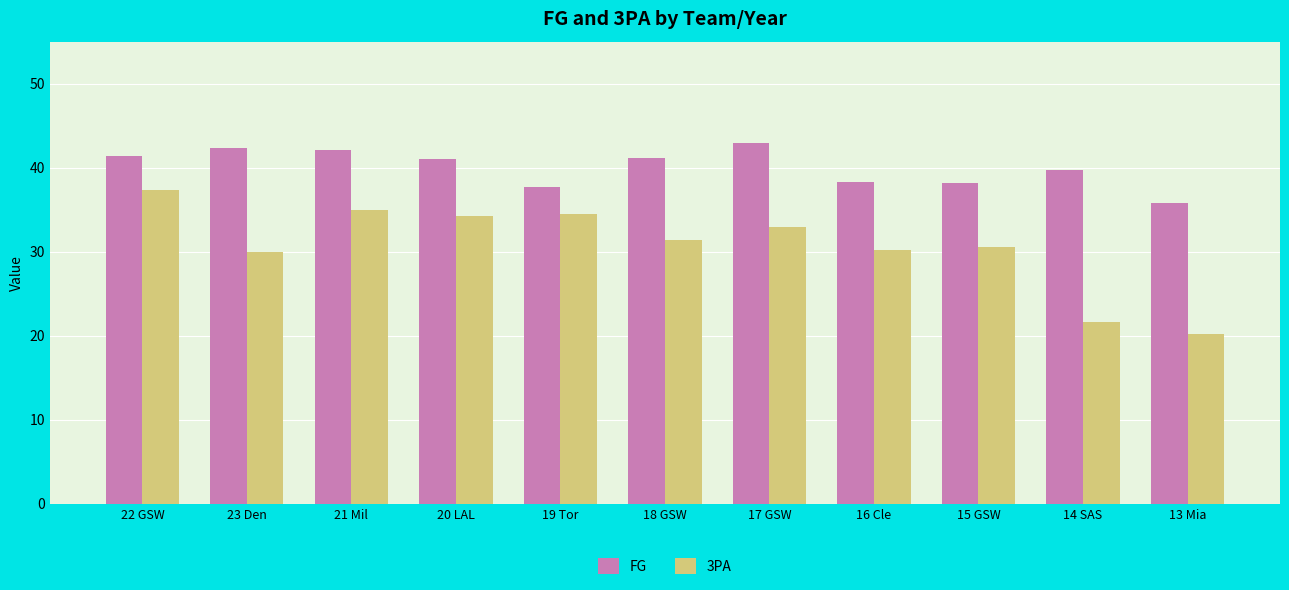

What is the label of the 2nd bar from the left?

23 Den